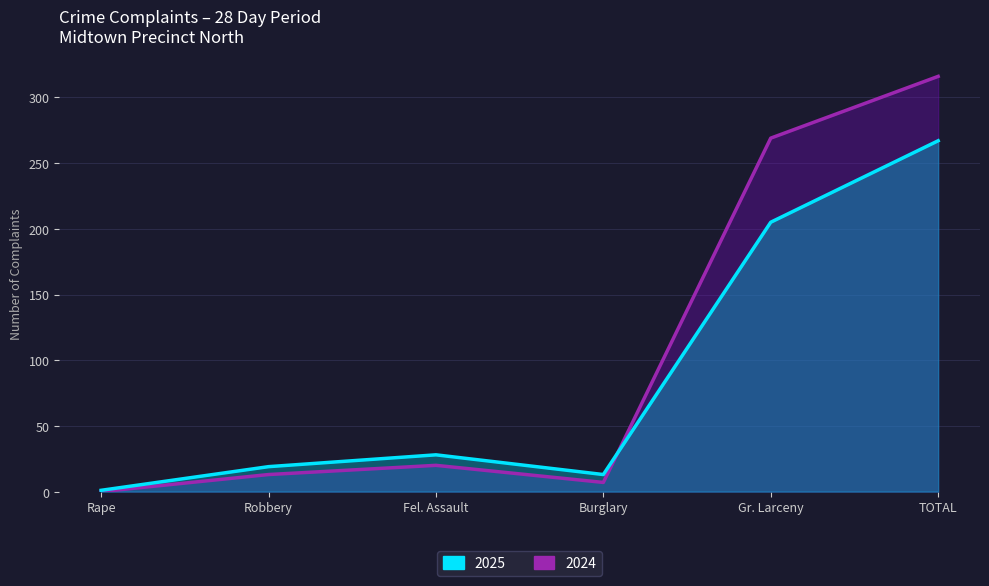

The value of 2024 at Gr. Larceny is 269. True or false?

True